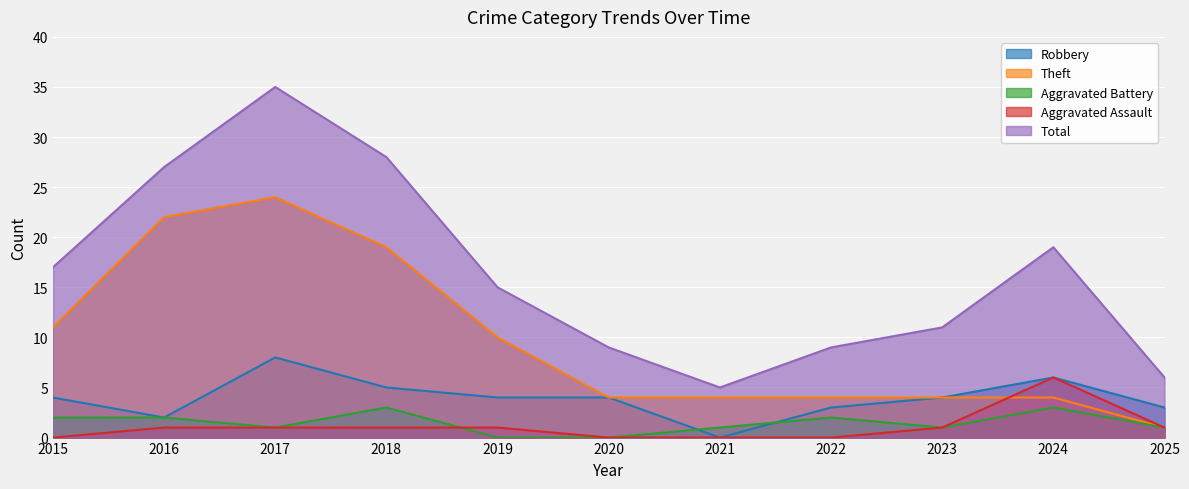

What is the value of the Total point at the 6th from the left?

9